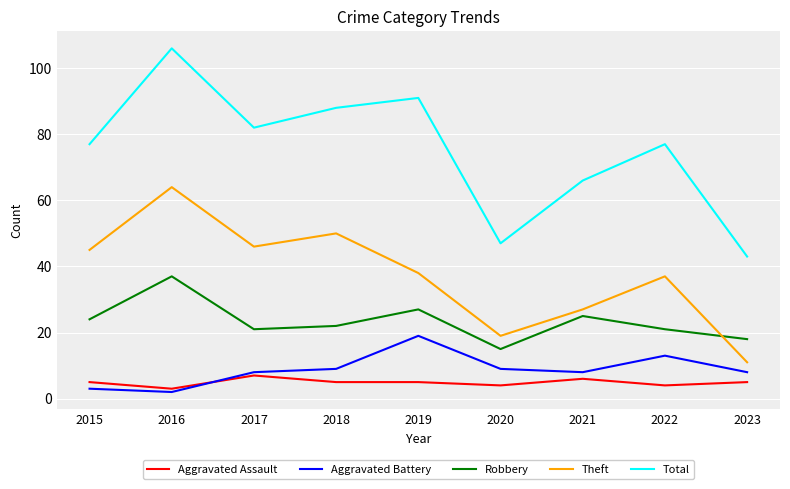

Is the value of Aggravated Battery at 2019 greater than the value of Aggravated Assault at 2016?

Yes